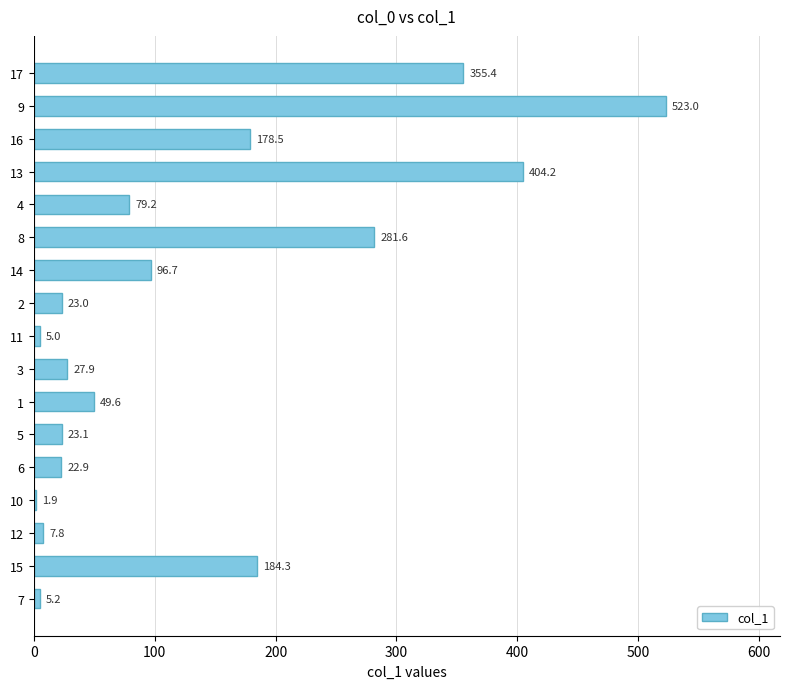

Reading bottom to top, extract all data points from this chart.

5.2	184.3	7.8	1.9	22.9	23.1	49.6	27.9	5.0	23.0	96.7	281.6	79.2	404.2	178.5	523.0	355.4